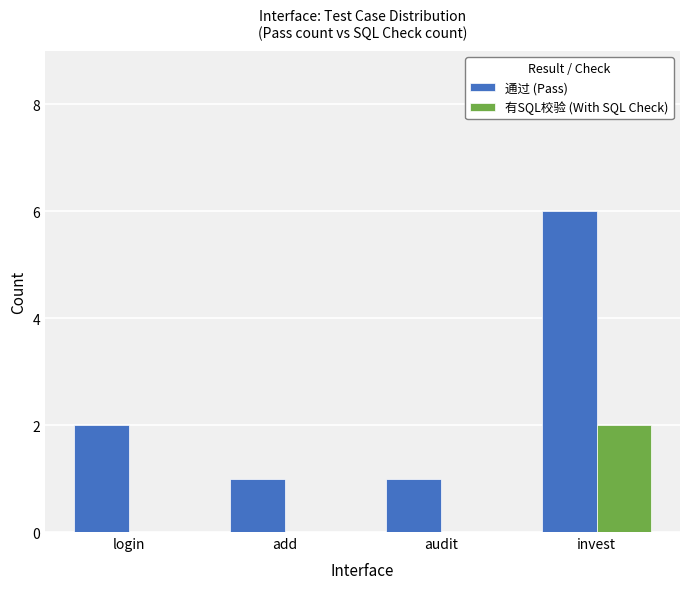

Are the bars horizontal?

No